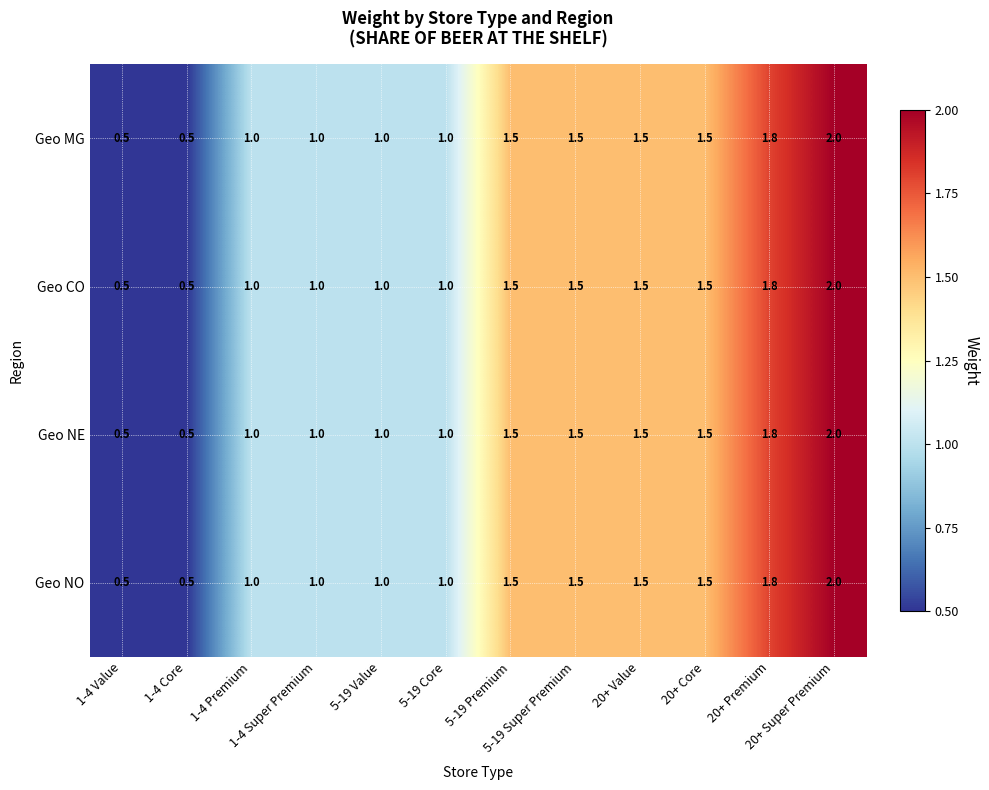

What is the smallest value displayed?

0.5